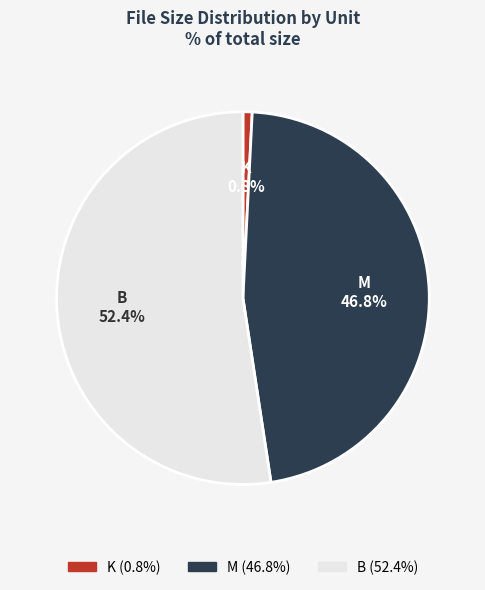

Does K account for over 50% of the chart?

No